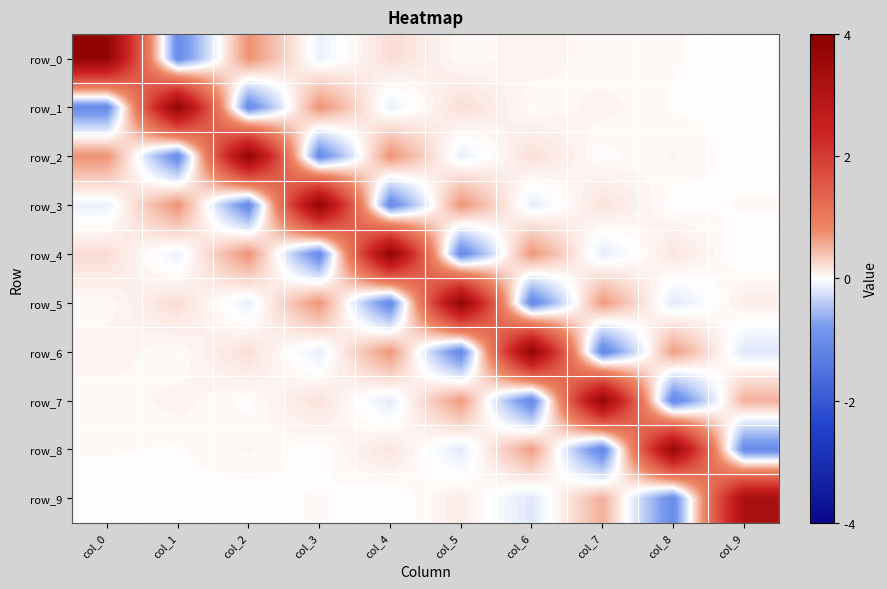

What is the difference between the highest and lowest values at col_6?

4.8